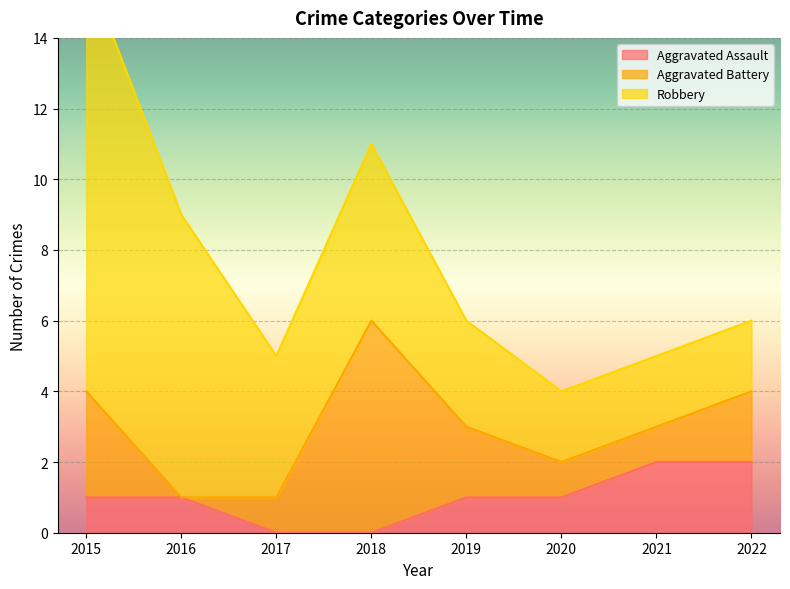

Which series changed the most between 2020 and 2021?

Aggravated Assault